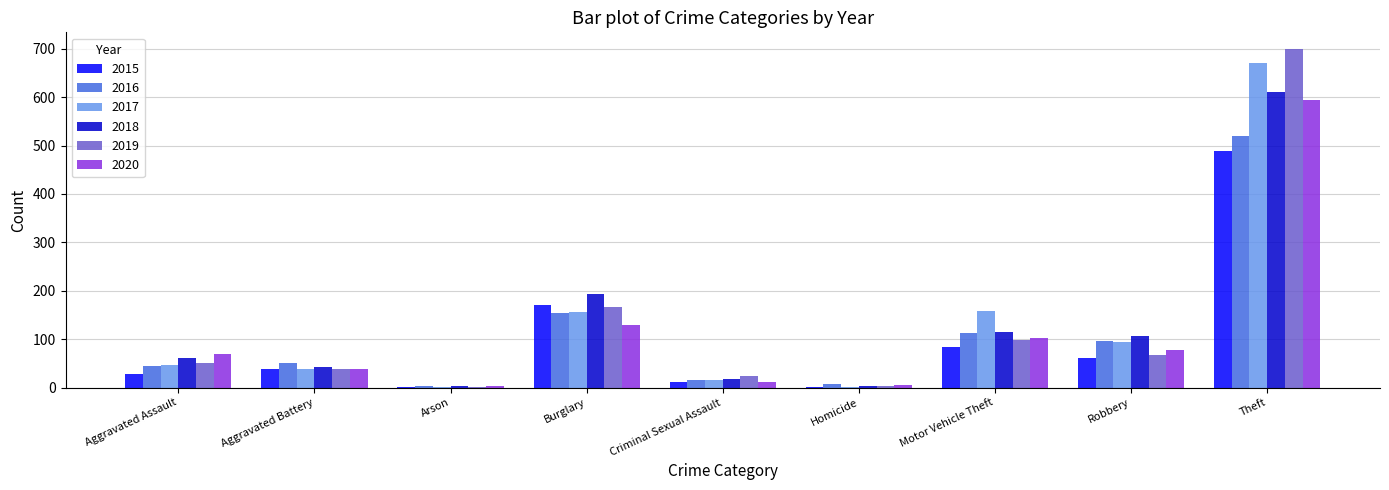

Which label corresponds to the largest value in the chart?

Theft